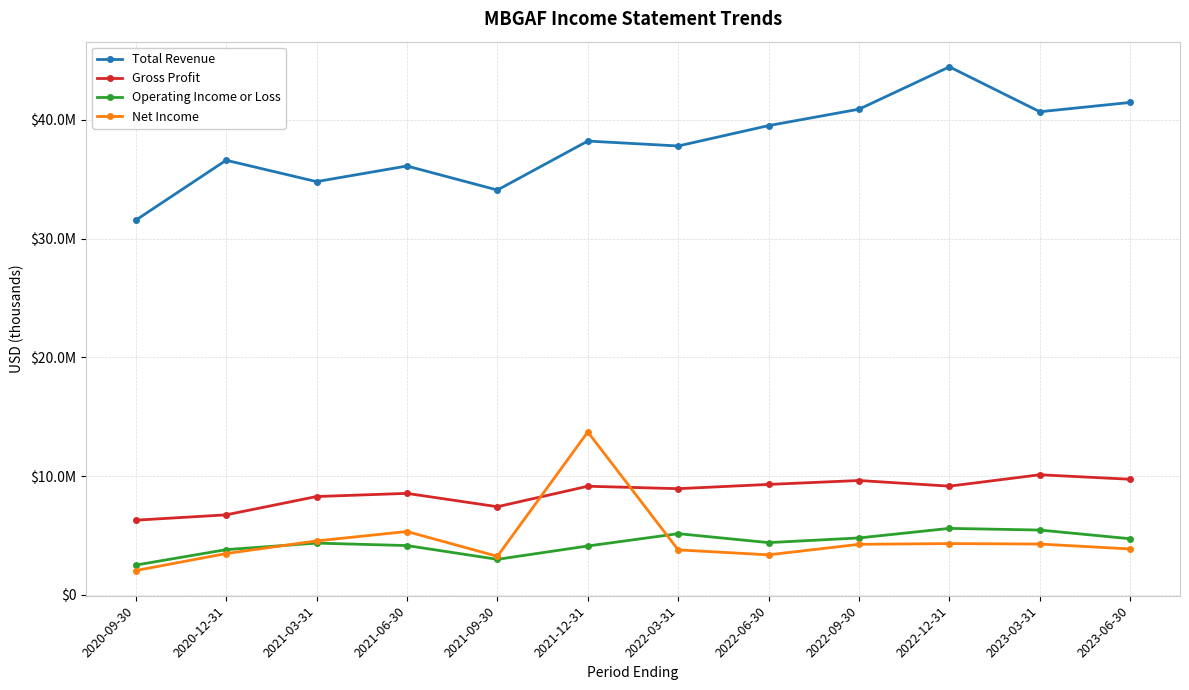

At which label does Gross Profit first exceed 9142200?

2022-06-30